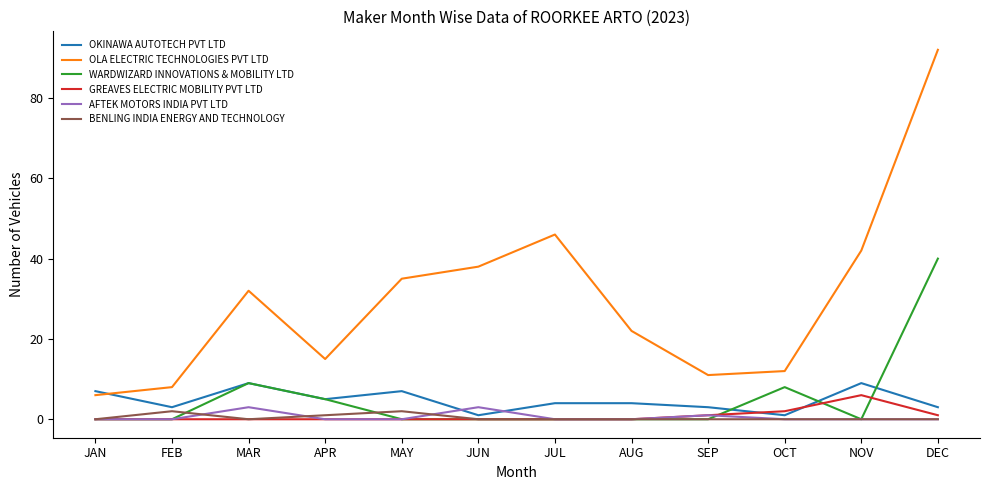

Is this an area chart (filled region under the line)?

No